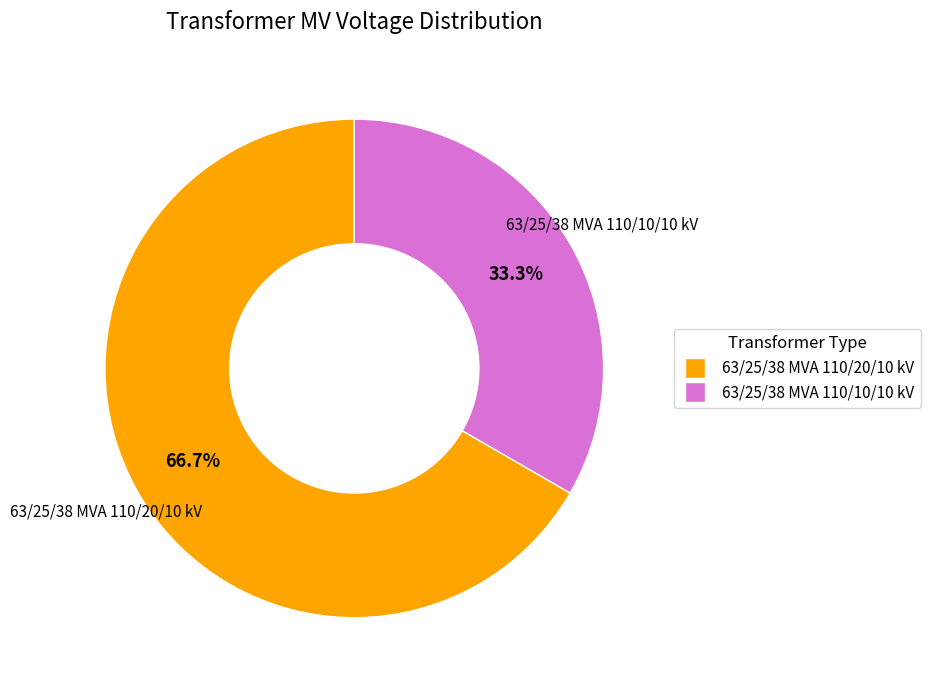

Is there any slice that represents more than half of the pie?

Yes